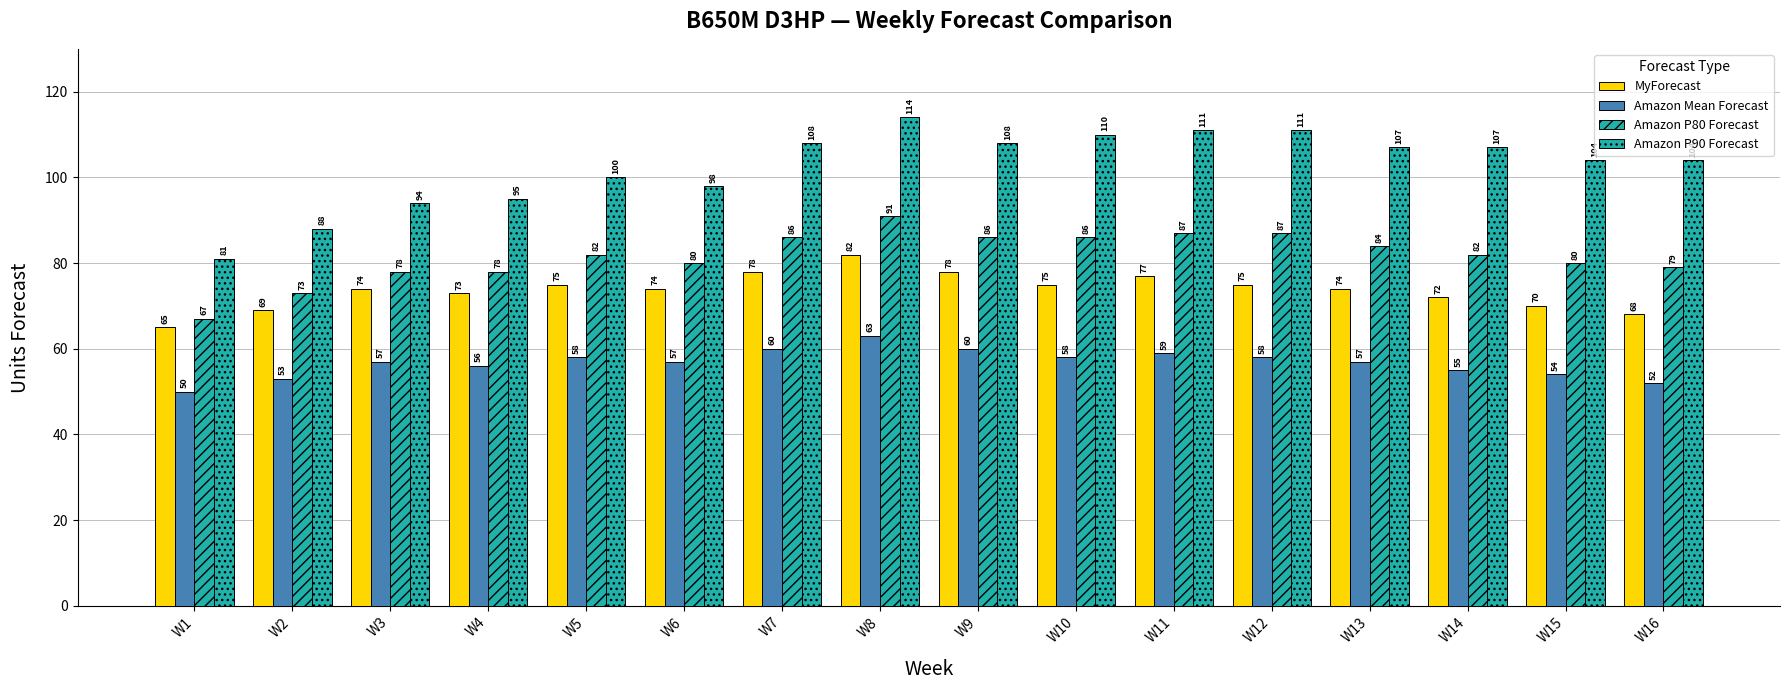

Count the number of data series in this chart.

4